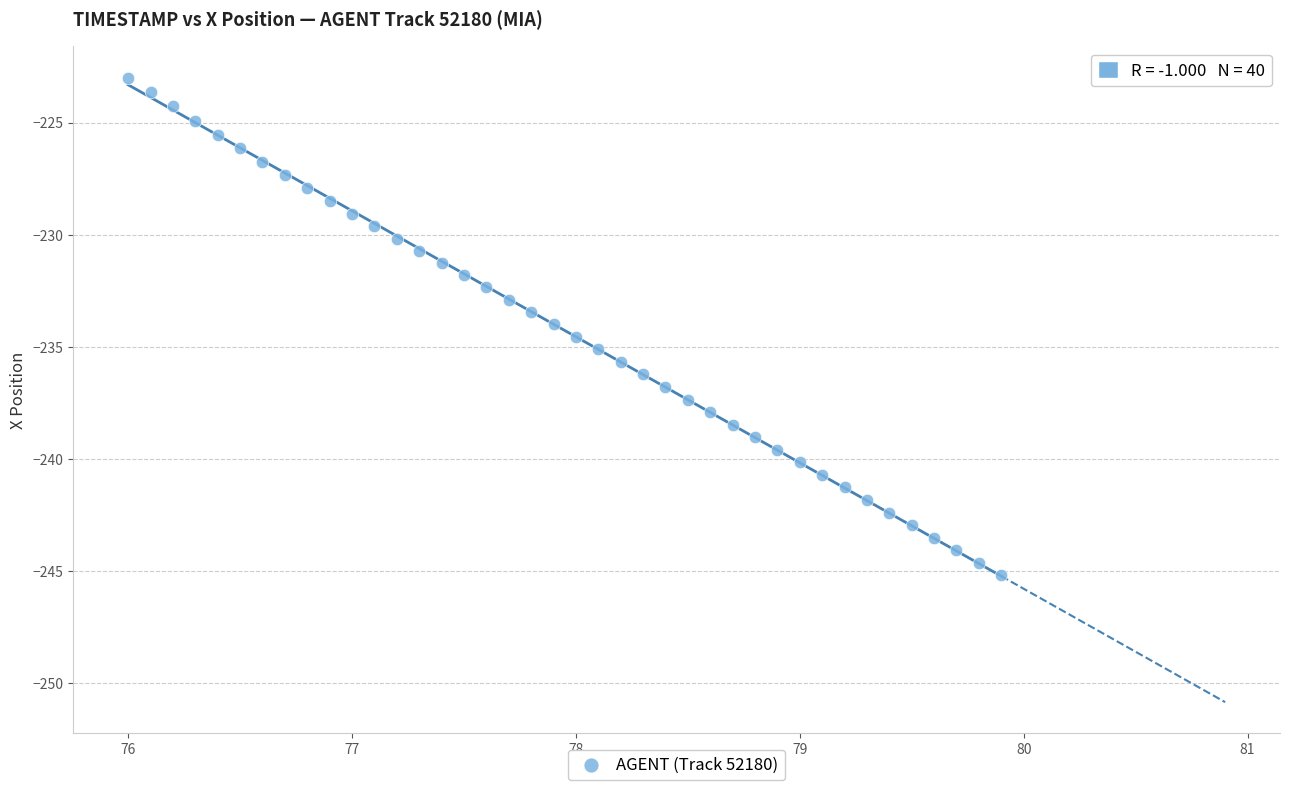

What is the range of X values (max minus min)?

3.9